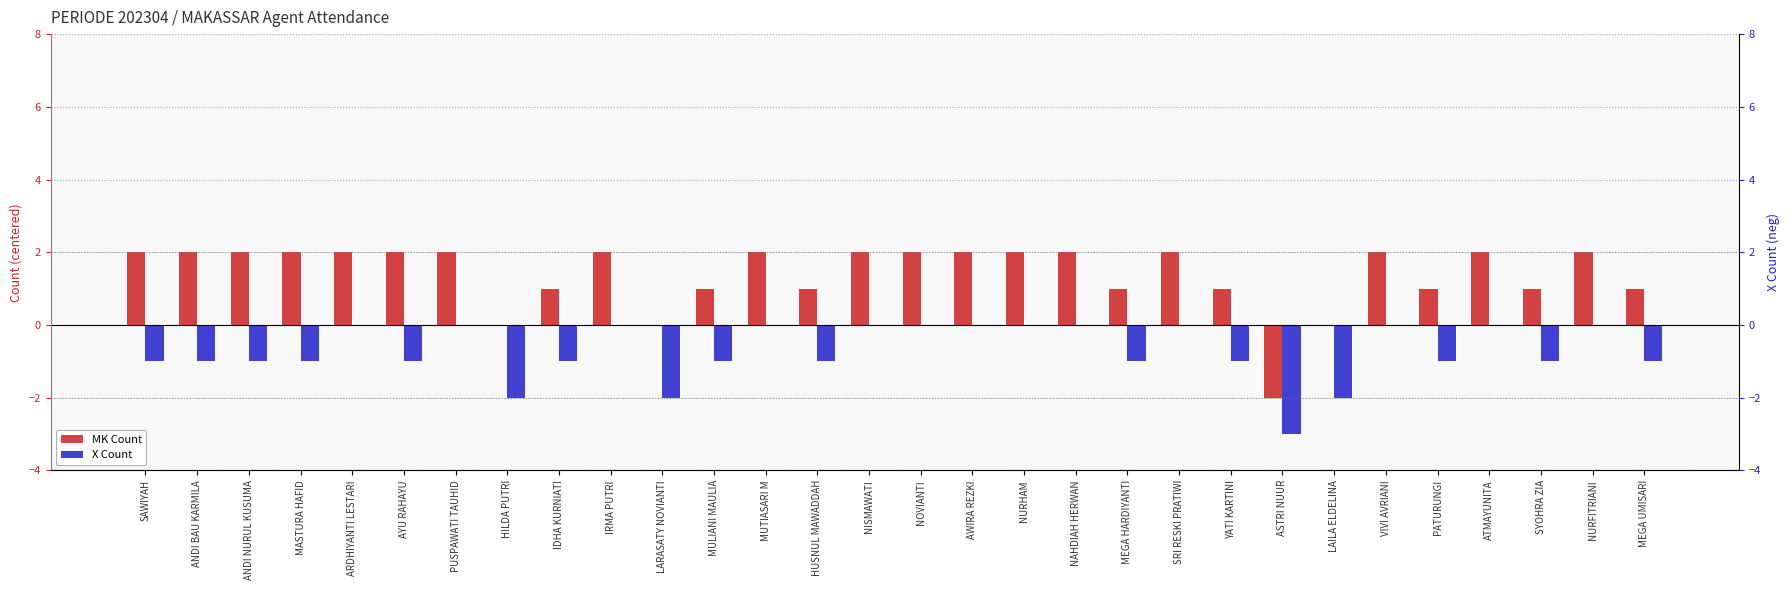

At which label does X Count reach its minimum?

ASTRI NUUR